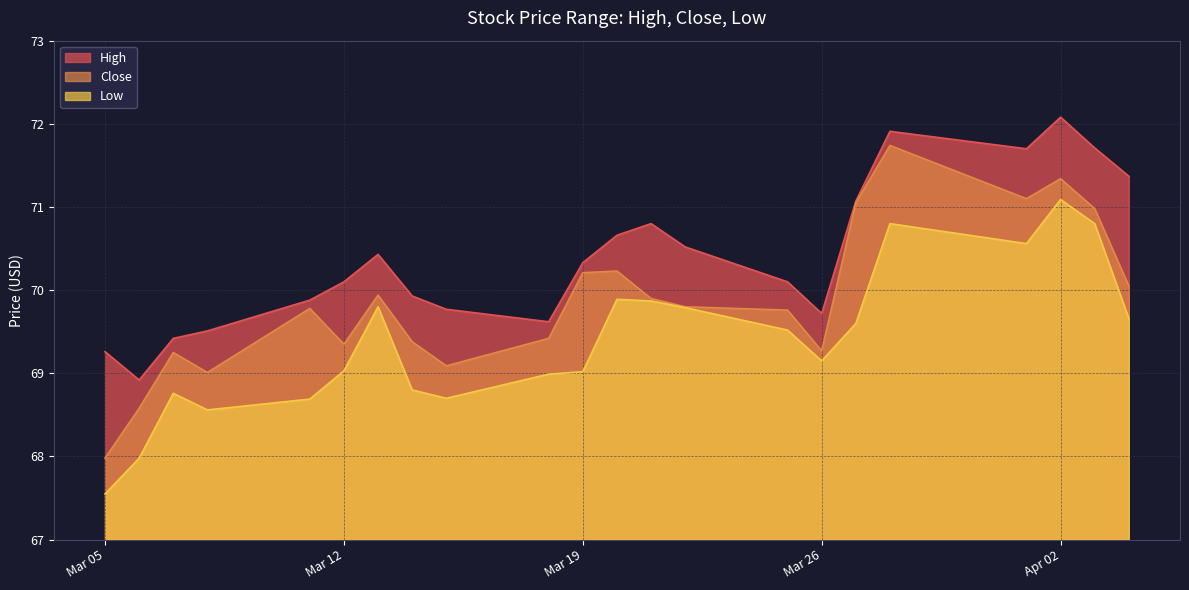

True or false: High has more than 2 interior local peaks.

True